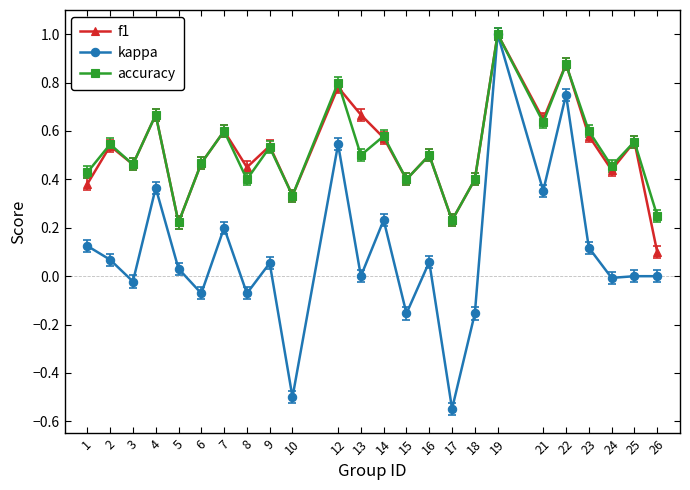

Is the value of f1 at 2 greater than the value of accuracy at 6?

Yes